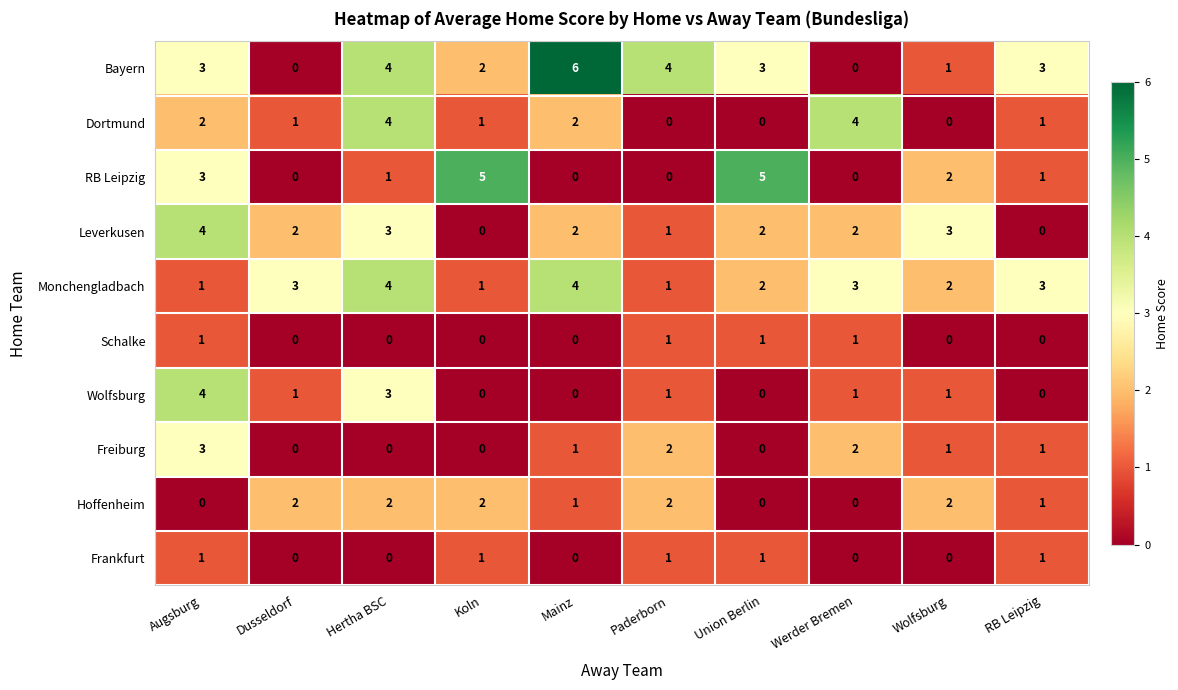

What is the greatest value displayed?

6